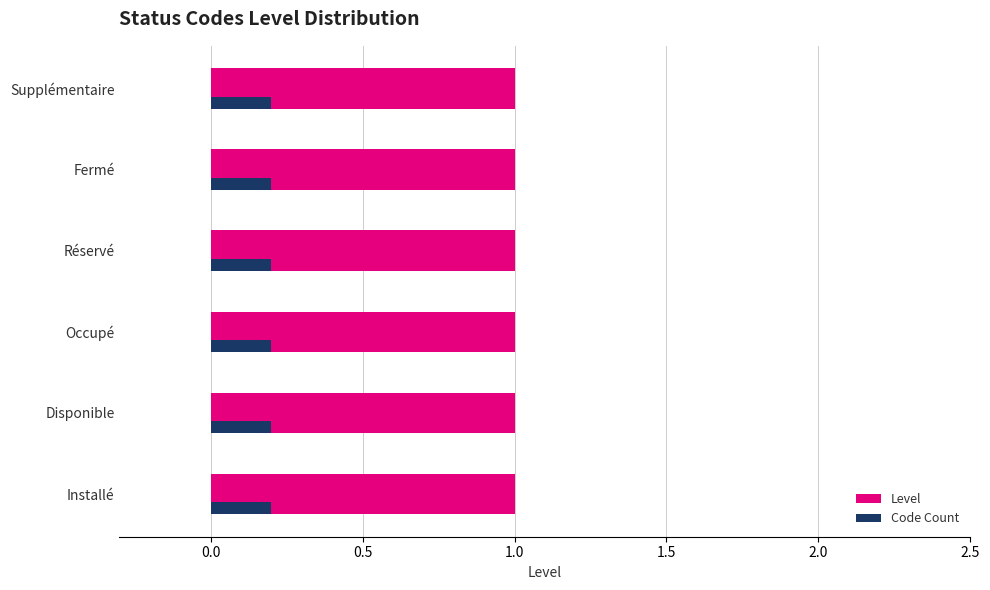

What is the maximum value for Level?

1.0